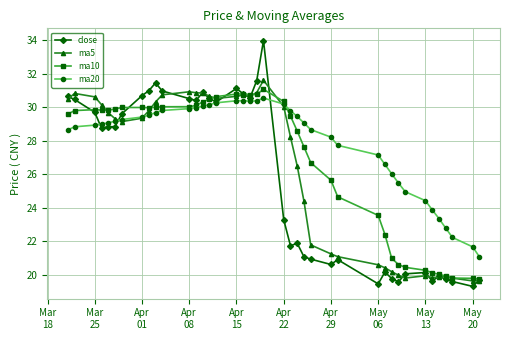

List the series in order of their overall mean, lowest first.

close, ma5, ma10, ma20